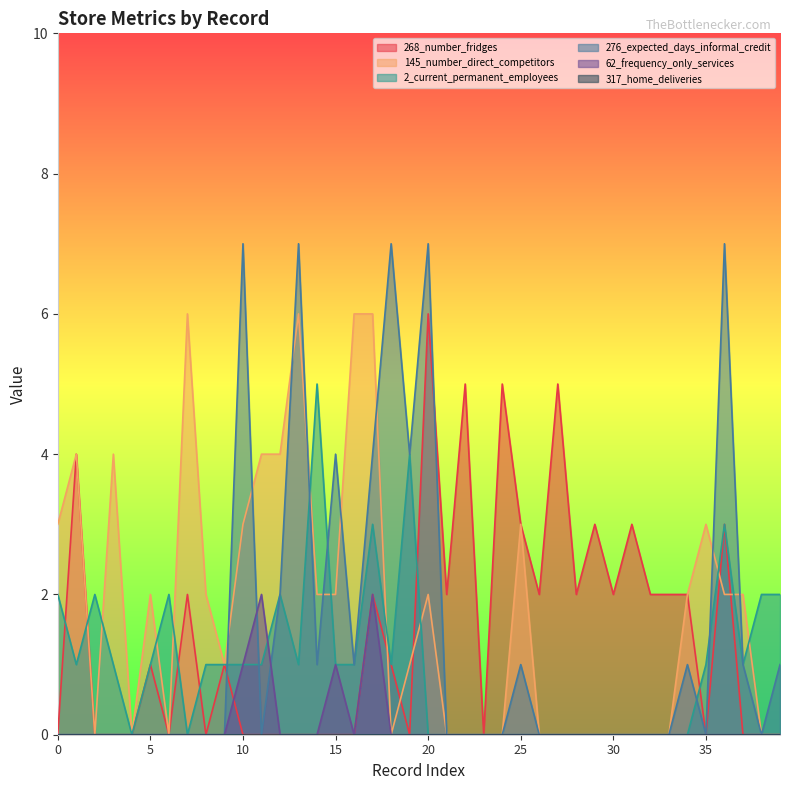

True or false: 62_frequency_only_services has a value of 0 at 23.

True